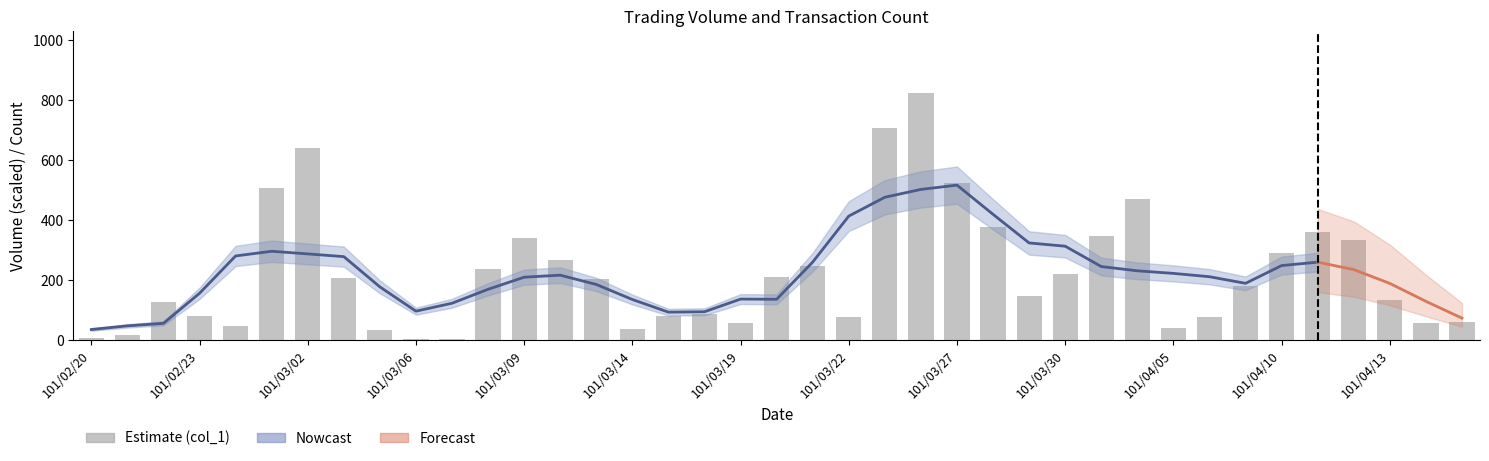

How many values are below 179?

19